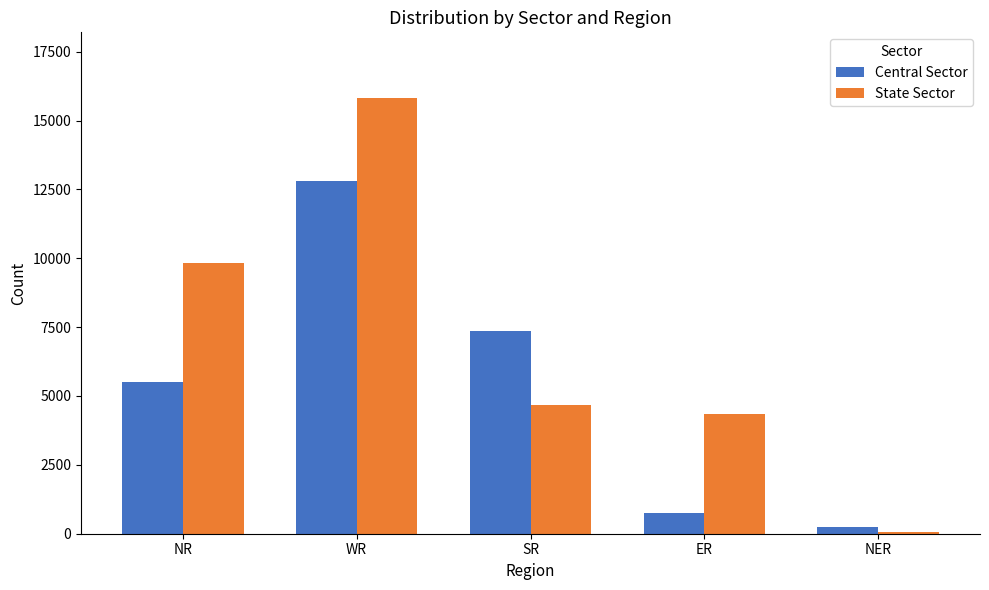

What is the sum of the Central Sector values at NR and SR?

12845